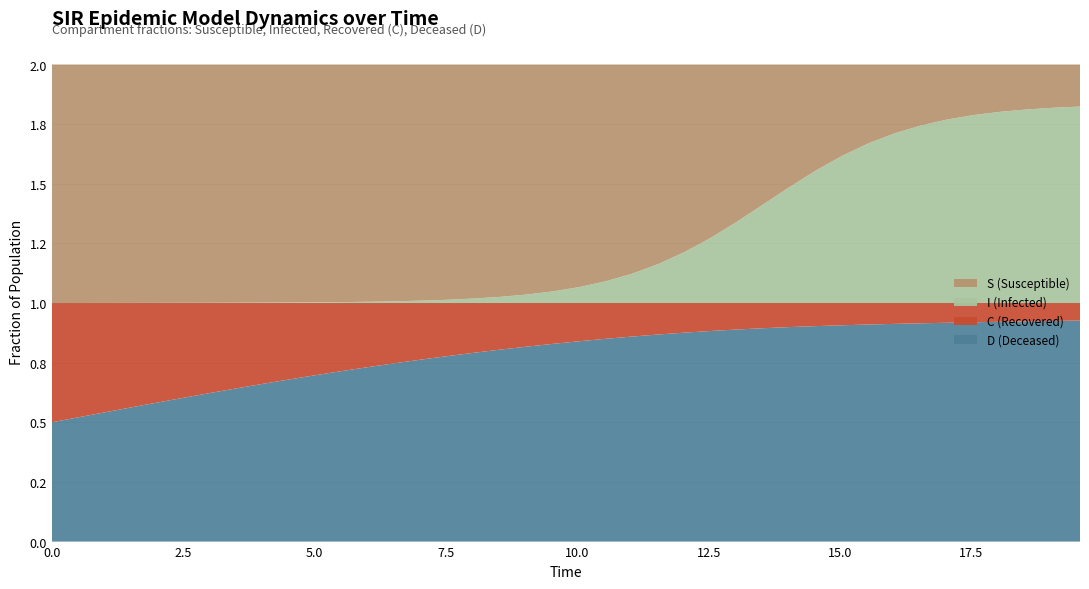

Reading right to left, extract all data points from this chart.

S: 19.565217391304348=0.2	19.06354515050167=0.2	18.561872909698998=0.2	18.06020066889632=0.2	17.558528428093645=0.2	17.05685618729097=0.2	16.555183946488295=0.3	16.05351170568562=0.3	15.551839464882944=0.3	15.050167224080267=0.4	14.548494983277592=0.4	14.046822742474916=0.5	13.545150501672241=0.6	13.043478260869565=0.7	12.54180602006689=0.7	12.040133779264213=0.8	11.538461538461538=0.8	11.036789297658864=0.9	10.535117056856187=0.9	10.033444816053512=0.9	9.531772575250836=1.0	9.03010033444816=1.0	8.528428093645484=1.0	8.02675585284281=1.0	7.525083612040134=1.0	7.023411371237458=1.0	6.521739130434782=1.0	6.020066889632107=1.0	5.518394648829432=1.0	5.016722408026756=1.0	4.51505016722408=1.0	4.013377926421405=1.0	3.511705685618729=1.0	3.0100334448160533=1.0	2.508361204013378=1.0	2.0066889632107023=1.0	1.5050167224080266=1.0	1.0033444816053512=1.0	0.5016722408026756=1.0	0.0=1.0
I: 19.565217391304348=0.8	19.06354515050167=0.8	18.561872909698998=0.8	18.06020066889632=0.8	17.558528428093645=0.8	17.05685618729097=0.8	16.555183946488295=0.7	16.05351170568562=0.7	15.551839464882944=0.7	15.050167224080267=0.6	14.548494983277592=0.6	14.046822742474916=0.5	13.545150501672241=0.4	13.043478260869565=0.3	12.54180602006689=0.3	12.040133779264213=0.2	11.538461538461538=0.2	11.036789297658864=0.1	10.535117056856187=0.1	10.033444816053512=0.1	9.531772575250836=0.0	9.03010033444816=0.0	8.528428093645484=0.0	8.02675585284281=0.0	7.525083612040134=0.0	7.023411371237458=0.0	6.521739130434782=0.0	6.020066889632107=0.0	5.518394648829432=0.0	5.016722408026756=0.0	4.51505016722408=0.0	4.013377926421405=0.0	3.511705685618729=0.0	3.0100334448160533=0.0	2.508361204013378=0.0	2.0066889632107023=0.0	1.5050167224080266=0.0	1.0033444816053512=0.0	0.5016722408026756=0.0	0.0=0.0
C: 19.565217391304348=0.1	19.06354515050167=0.1	18.561872909698998=0.1	18.06020066889632=0.1	17.558528428093645=0.1	17.05685618729097=0.1	16.555183946488295=0.1	16.05351170568562=0.1	15.551839464882944=0.1	15.050167224080267=0.1	14.548494983277592=0.1	14.046822742474916=0.1	13.545150501672241=0.1	13.043478260869565=0.1	12.54180602006689=0.1	12.040133779264213=0.1	11.538461538461538=0.1	11.036789297658864=0.1	10.535117056856187=0.1	10.033444816053512=0.2	9.531772575250836=0.2	9.03010033444816=0.2	8.528428093645484=0.2	8.02675585284281=0.2	7.525083612040134=0.2	7.023411371237458=0.2	6.521739130434782=0.3	6.020066889632107=0.3	5.518394648829432=0.3	5.016722408026756=0.3	4.51505016722408=0.3	4.013377926421405=0.3	3.511705685618729=0.4	3.0100334448160533=0.4	2.508361204013378=0.4	2.0066889632107023=0.4	1.5050167224080266=0.4	1.0033444816053512=0.5	0.5016722408026756=0.5	0.0=0.5
D: 19.565217391304348=0.9	19.06354515050167=0.9	18.561872909698998=0.9	18.06020066889632=0.9	17.558528428093645=0.9	17.05685618729097=0.9	16.555183946488295=0.9	16.05351170568562=0.9	15.551839464882944=0.9	15.050167224080267=0.9	14.548494983277592=0.9	14.046822742474916=0.9	13.545150501672241=0.9	13.043478260869565=0.9	12.54180602006689=0.9	12.040133779264213=0.9	11.538461538461538=0.9	11.036789297658864=0.9	10.535117056856187=0.9	10.033444816053512=0.8	9.531772575250836=0.8	9.03010033444816=0.8	8.528428093645484=0.8	8.02675585284281=0.8	7.525083612040134=0.8	7.023411371237458=0.8	6.521739130434782=0.7	6.020066889632107=0.7	5.518394648829432=0.7	5.016722408026756=0.7	4.51505016722408=0.7	4.013377926421405=0.7	3.511705685618729=0.6	3.0100334448160533=0.6	2.508361204013378=0.6	2.0066889632107023=0.6	1.5050167224080266=0.6	1.0033444816053512=0.5	0.5016722408026756=0.5	0.0=0.5